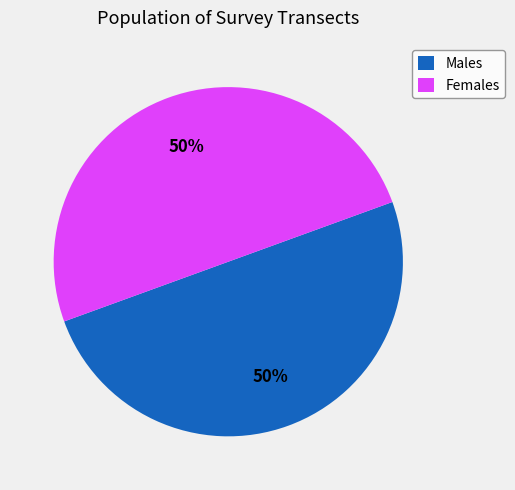

The Females slice represents 50% of the pie. True or false?

True